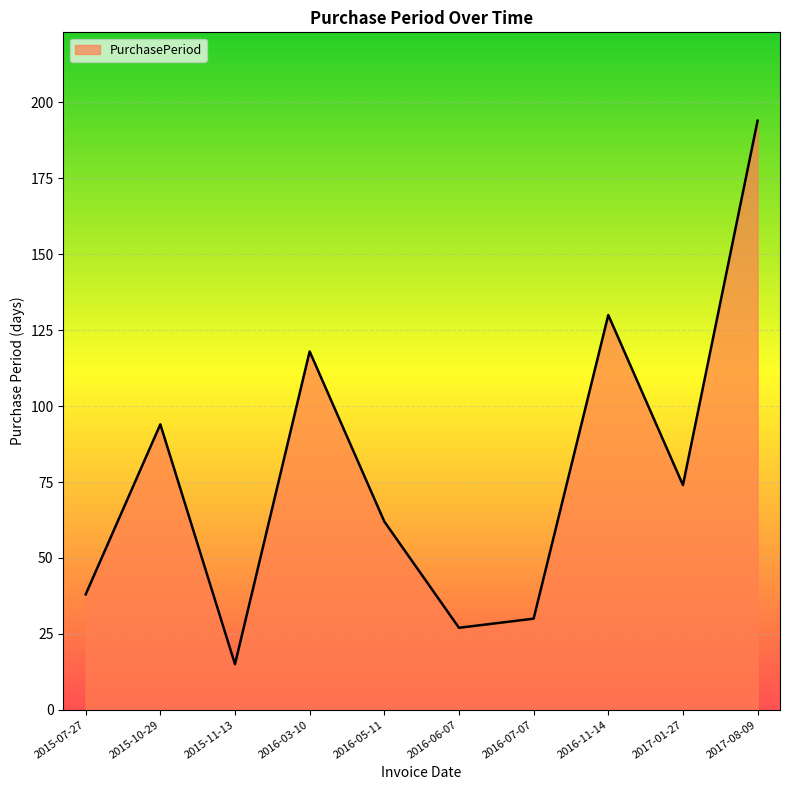

The chart shows a value of 30 at 2016-07-07. True or false?

True